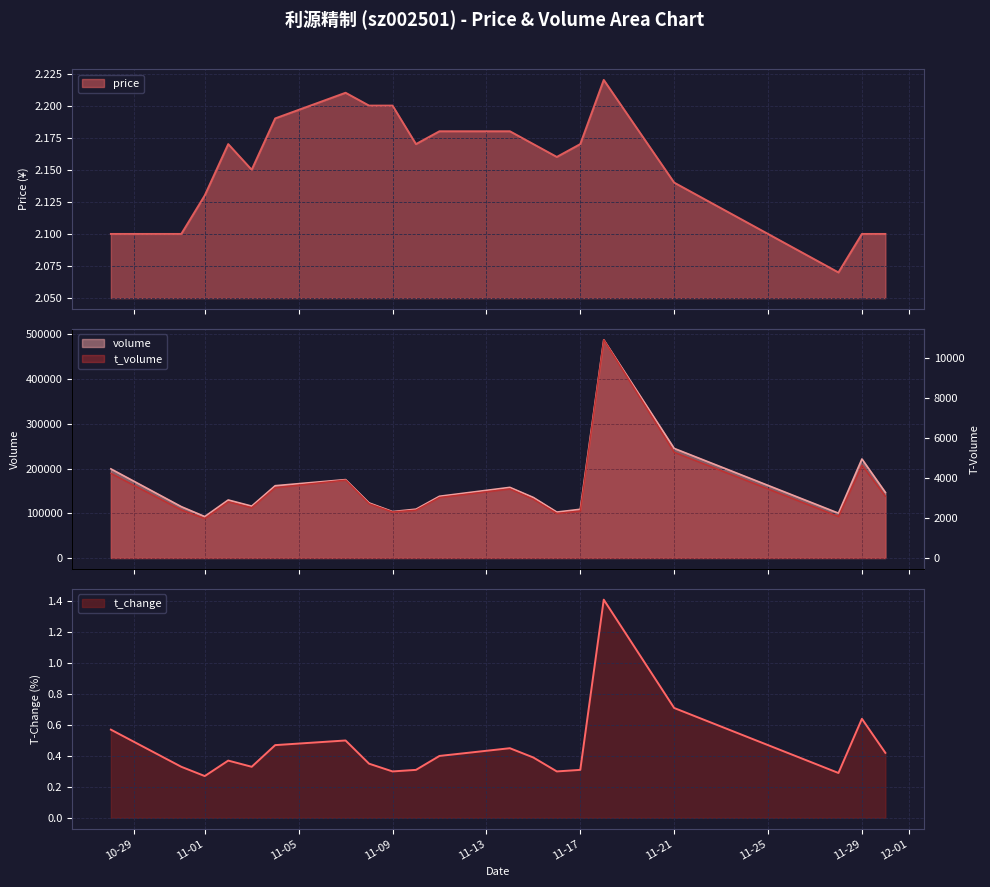

Does the chart display data point markers on the line(s)?

No